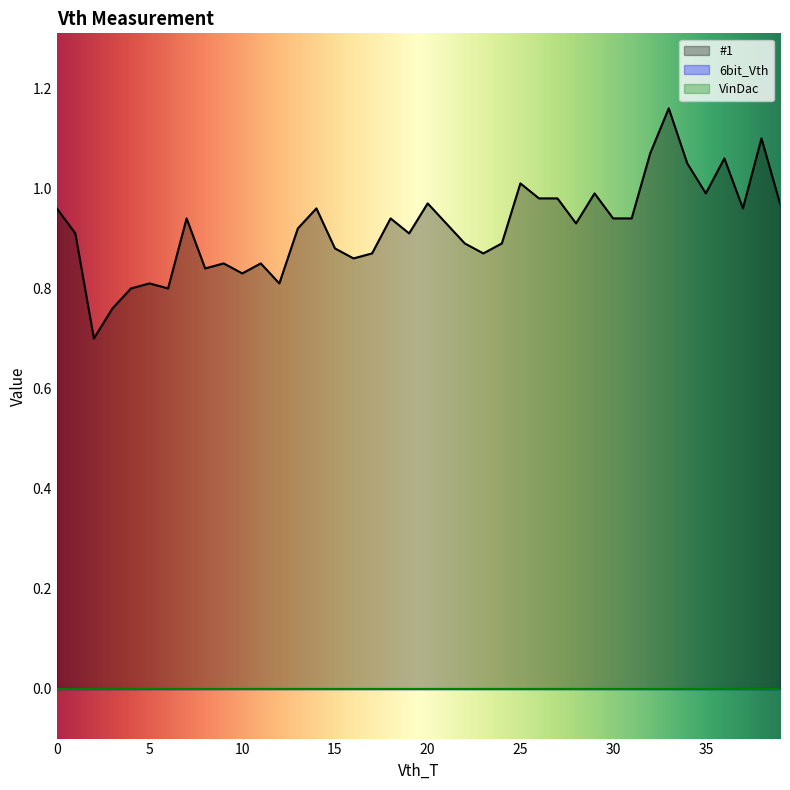

How many interior local valleys does the #1 series have?

11